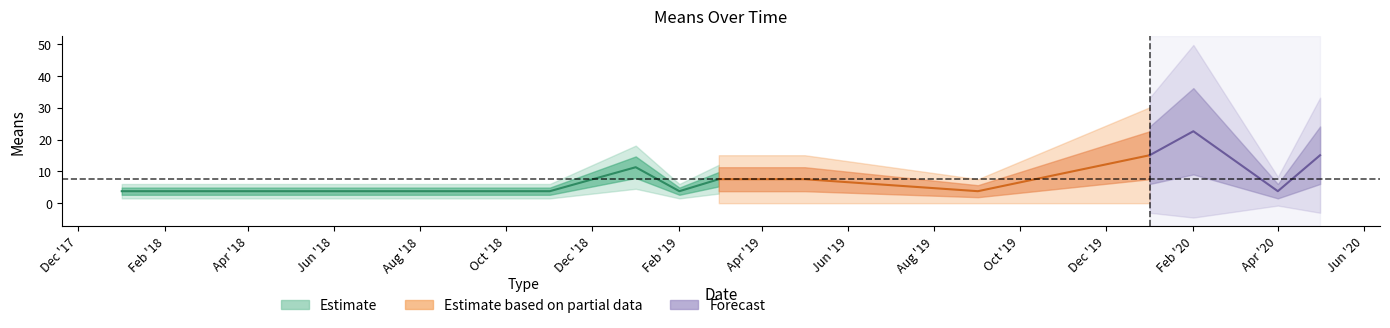

What is the difference between the maximum and minimum values?

18.8